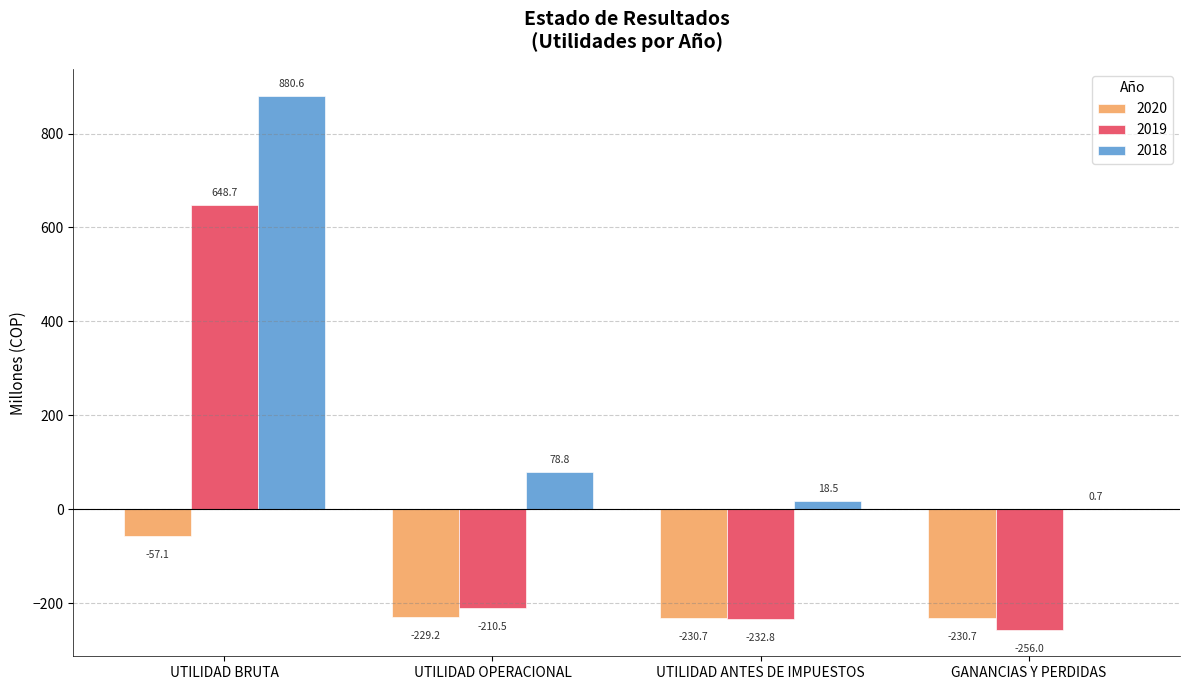

Which category has the highest value in the 2019 series?

UTILIDAD BRUTA